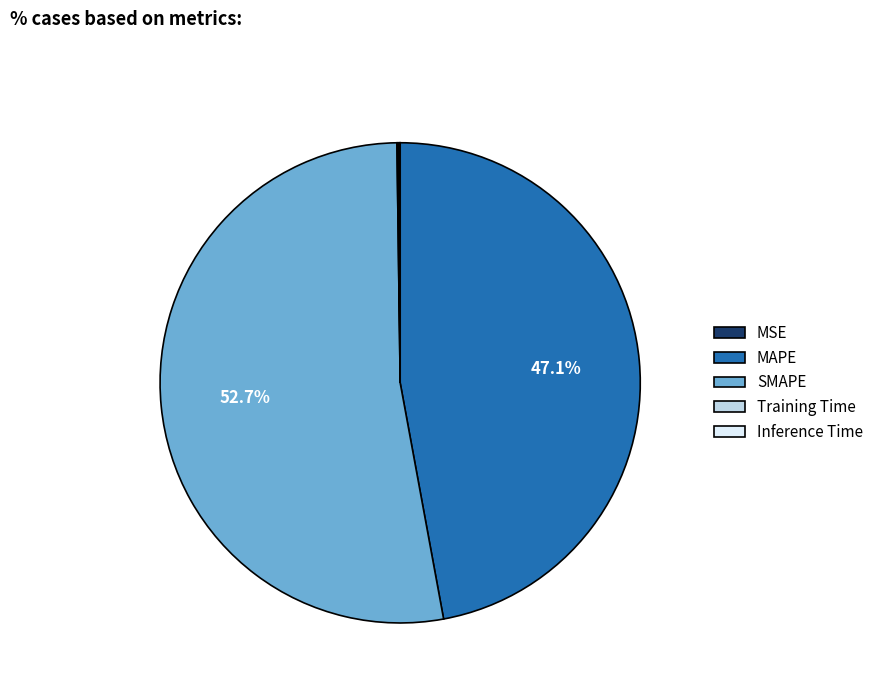

What is the largest slice in the pie chart?

SMAPE